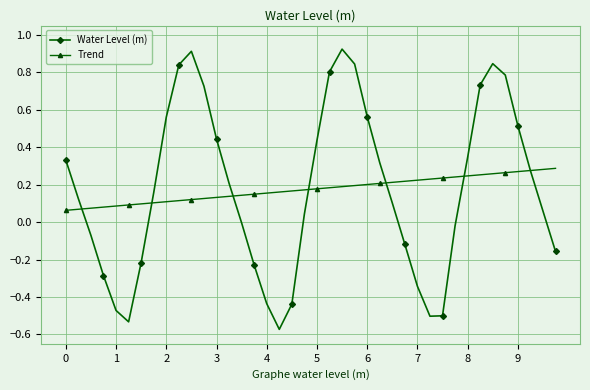

What is the sum of all Water Level (m) values?

7.0